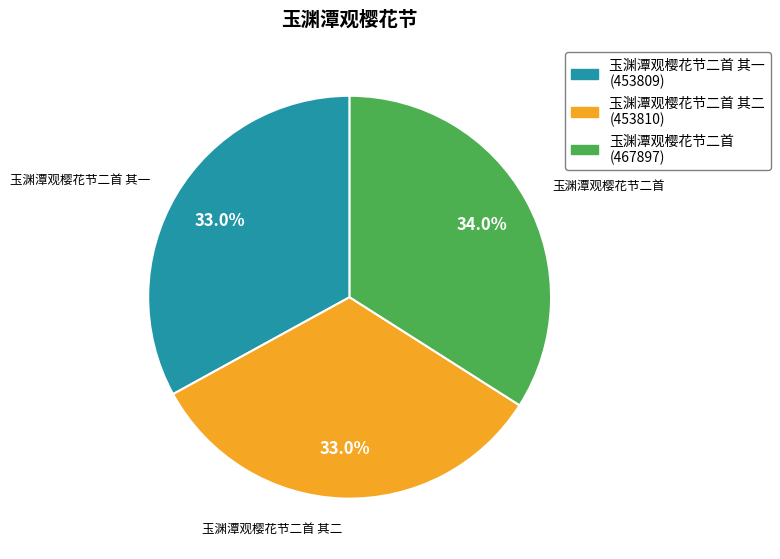

Approximately how many times larger is the value at 玉渊潭观樱花节二首 compared to 玉渊潭观樱花节二首 其二?

1.0